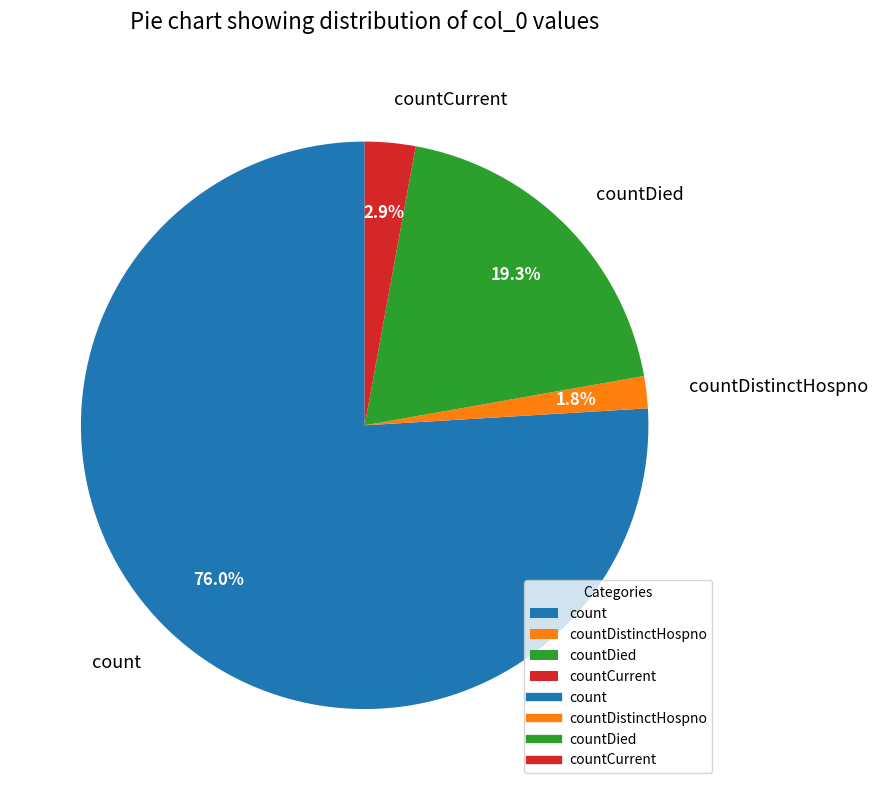

To the nearest percent, what is the average slice percentage?

25%